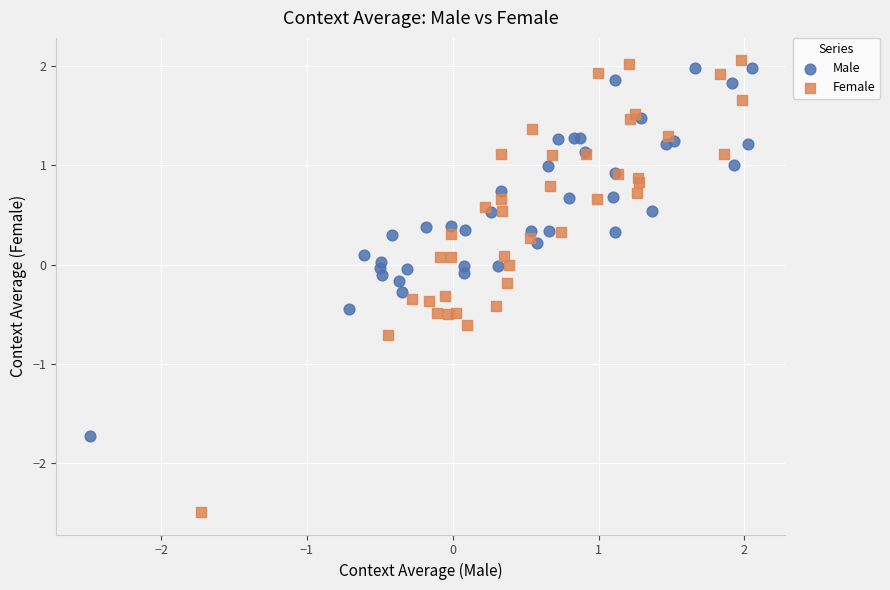

What are all the series names shown in the legend?

Male, Female